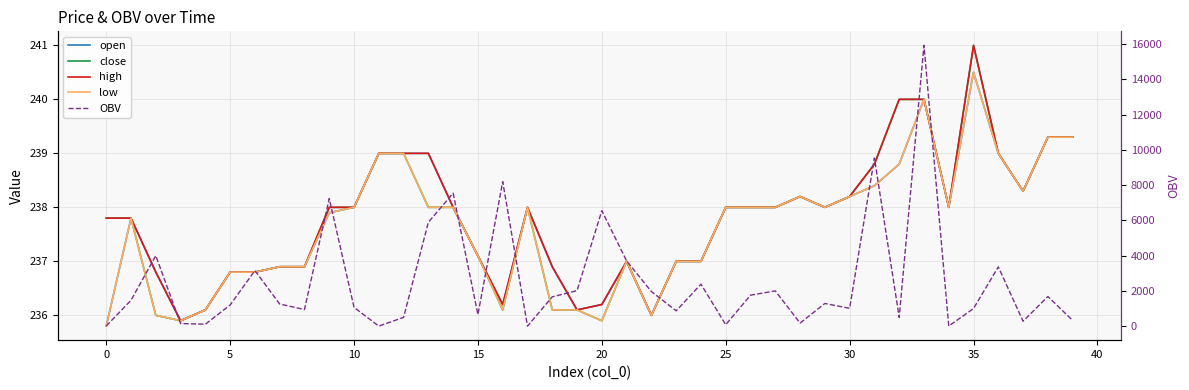

At which label does open first exceed 238?

11